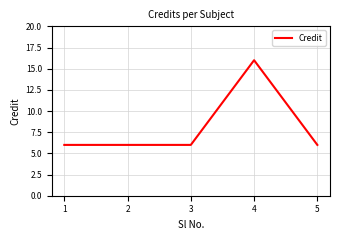

Is it true that the value at 2 is 8?

False